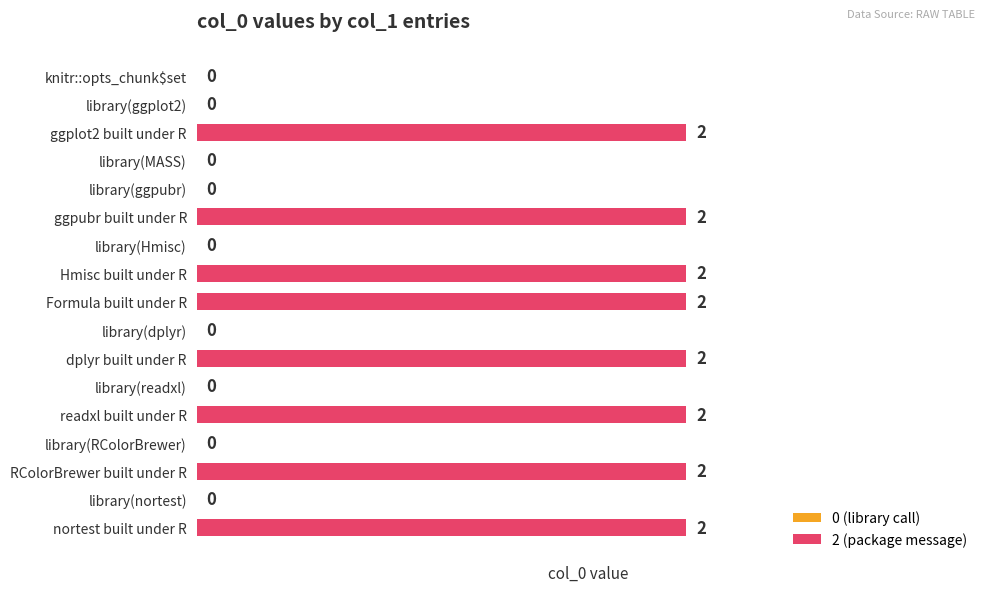

How many values are between 0 and 2?

17